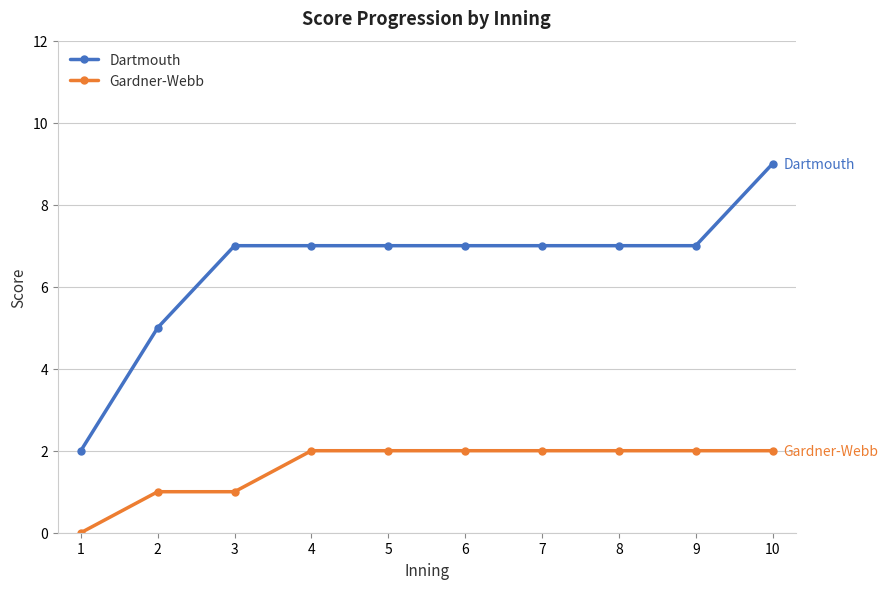

What is the sum of the Dartmouth values at 2 and 4?

12